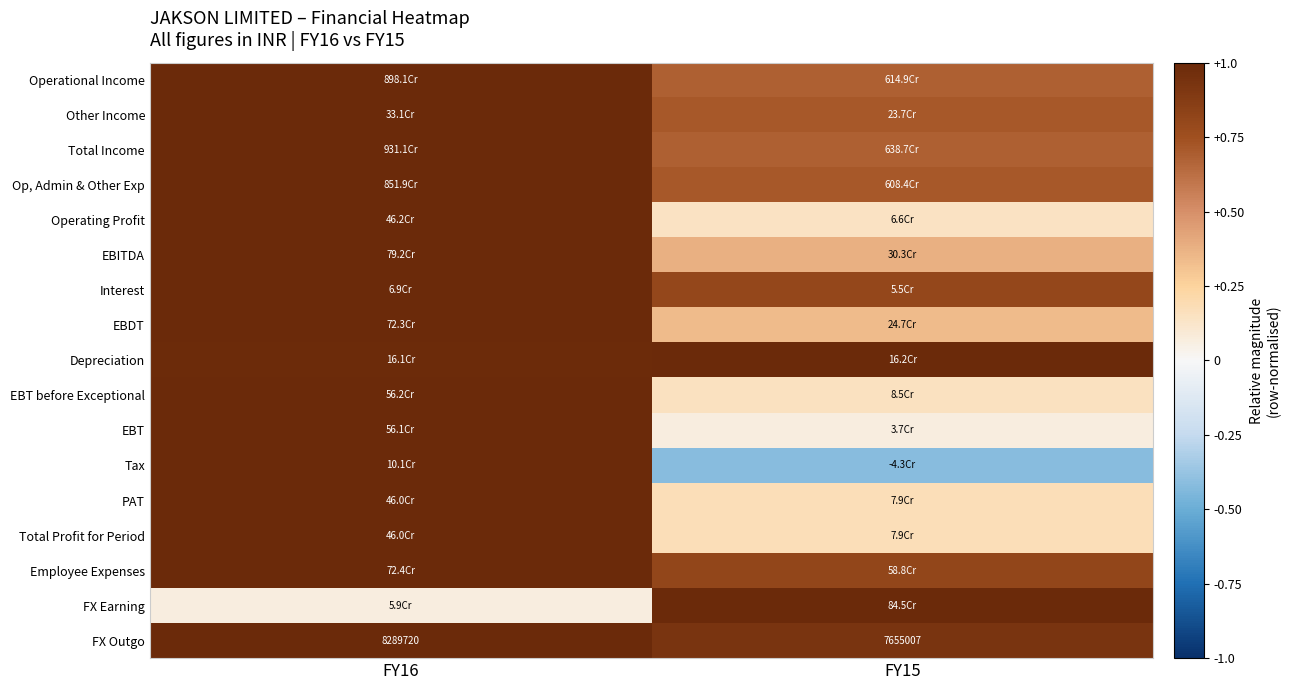

At which label does PAT reach its minimum?

FY15